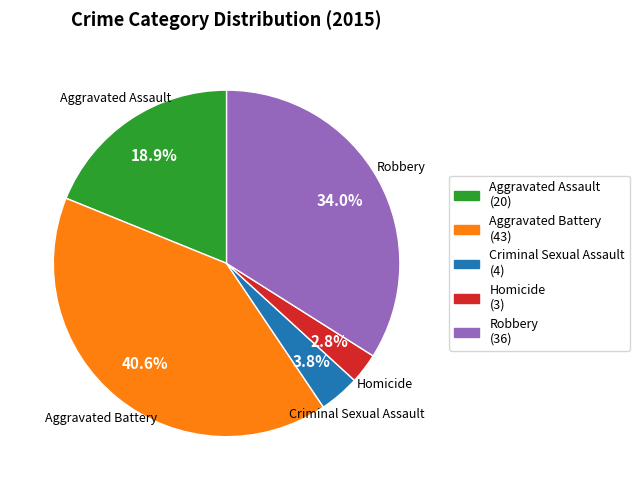

True or false: Aggravated Battery accounts for 41% of the total.

True